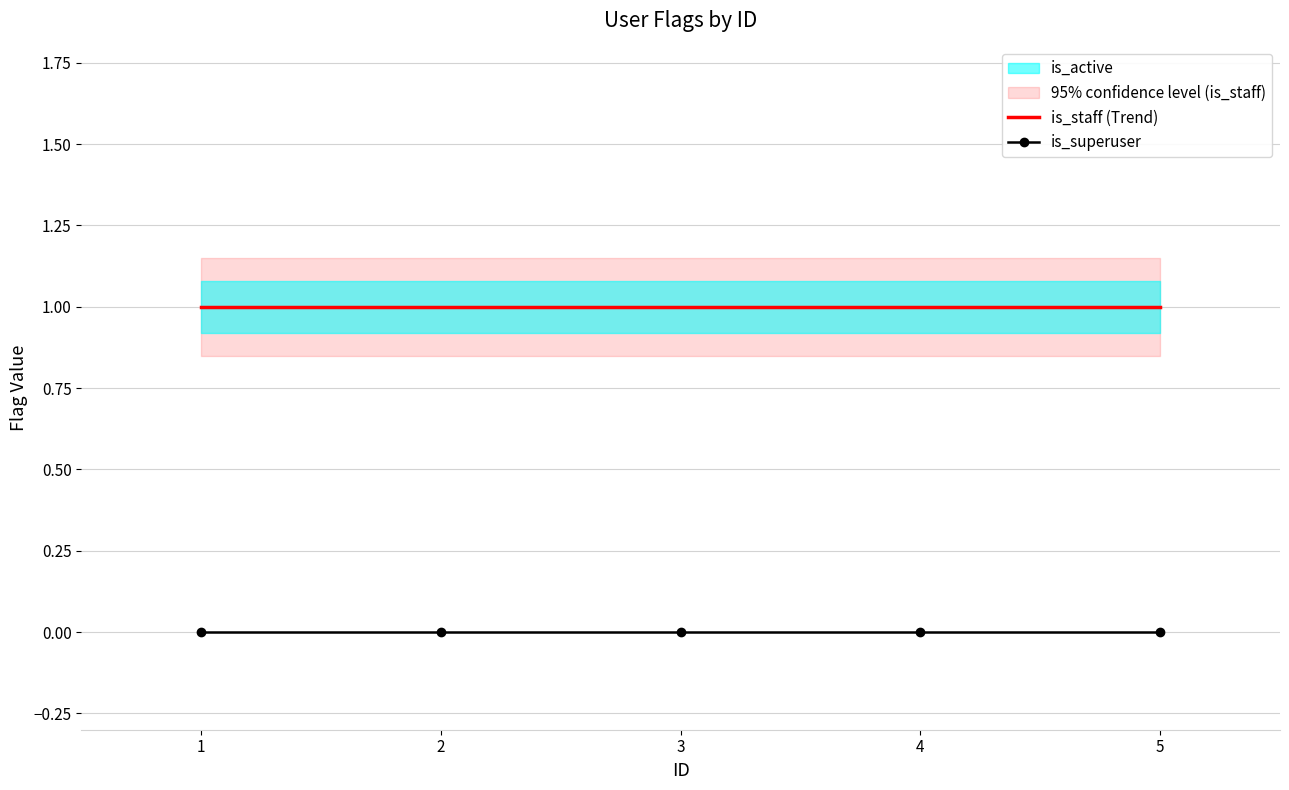

Reading left to right, list all the values displayed in this chart.

is_staff (Trend): 1	1	1	1	1
is_superuser: 0	0	0	0	0